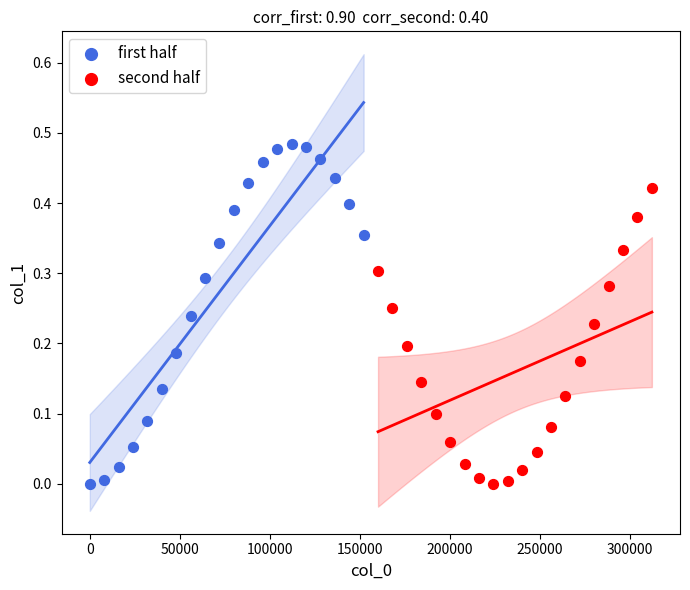

Which series has the widest spread of Y values?

first half